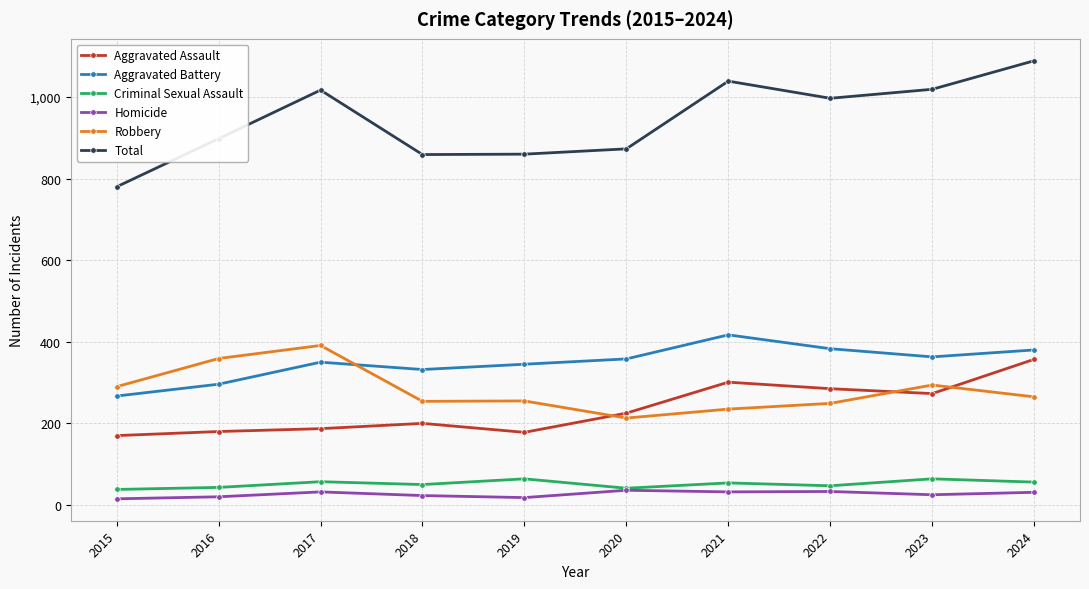

At which label does Criminal Sexual Assault first exceed 54?

2017